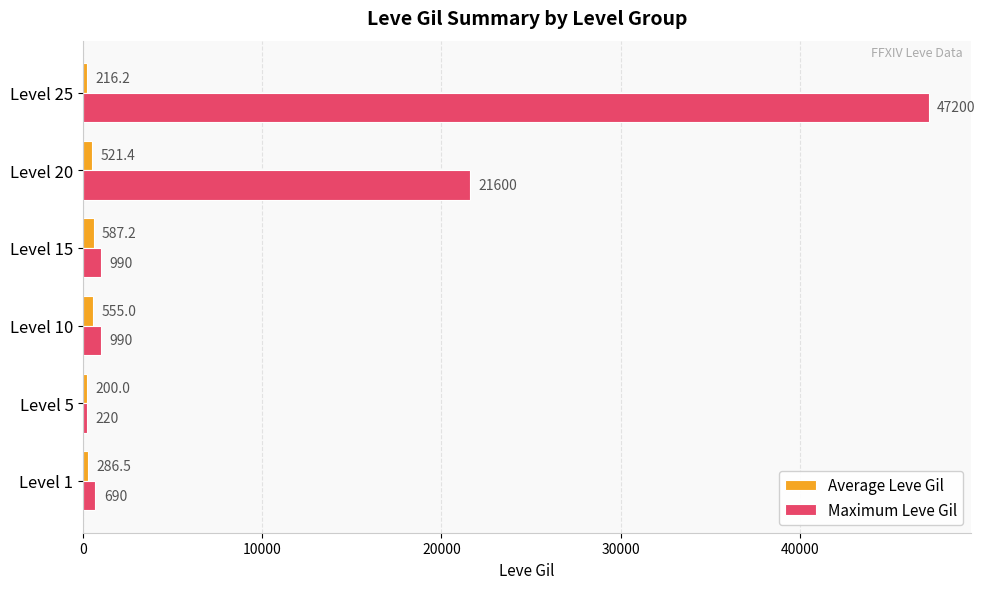

What is the sum of the Maximum Leve Gil values at Level 10 and Level 20?

22590.0